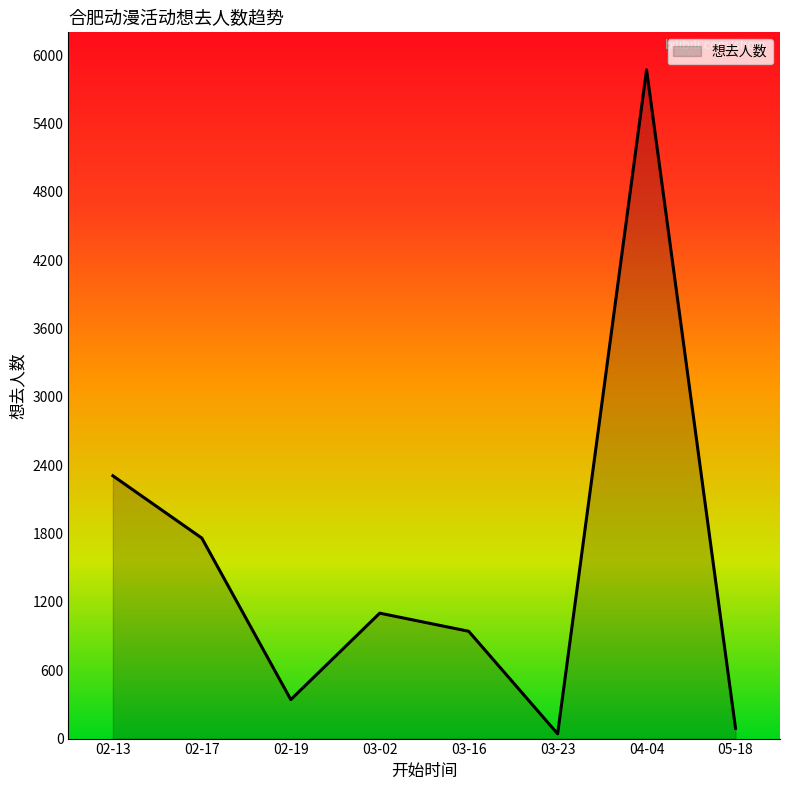

True or false: the data shows 342 at 02-19.

True